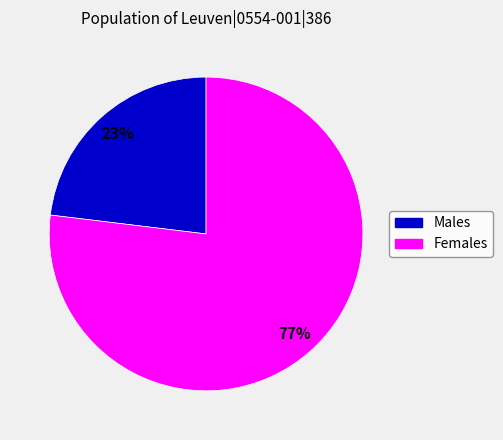

To the nearest percent, what is the average slice percentage?

50%